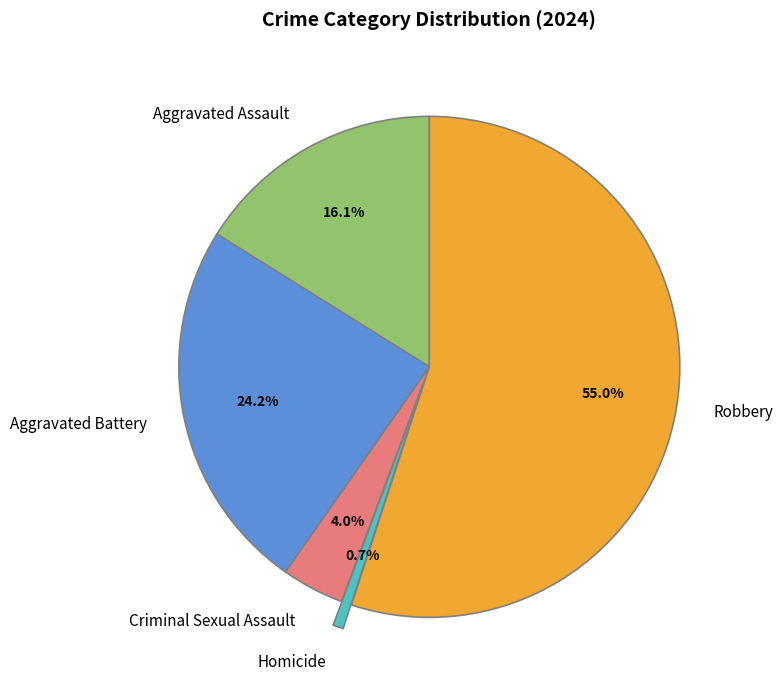

Which slice is the smallest?

Homicide